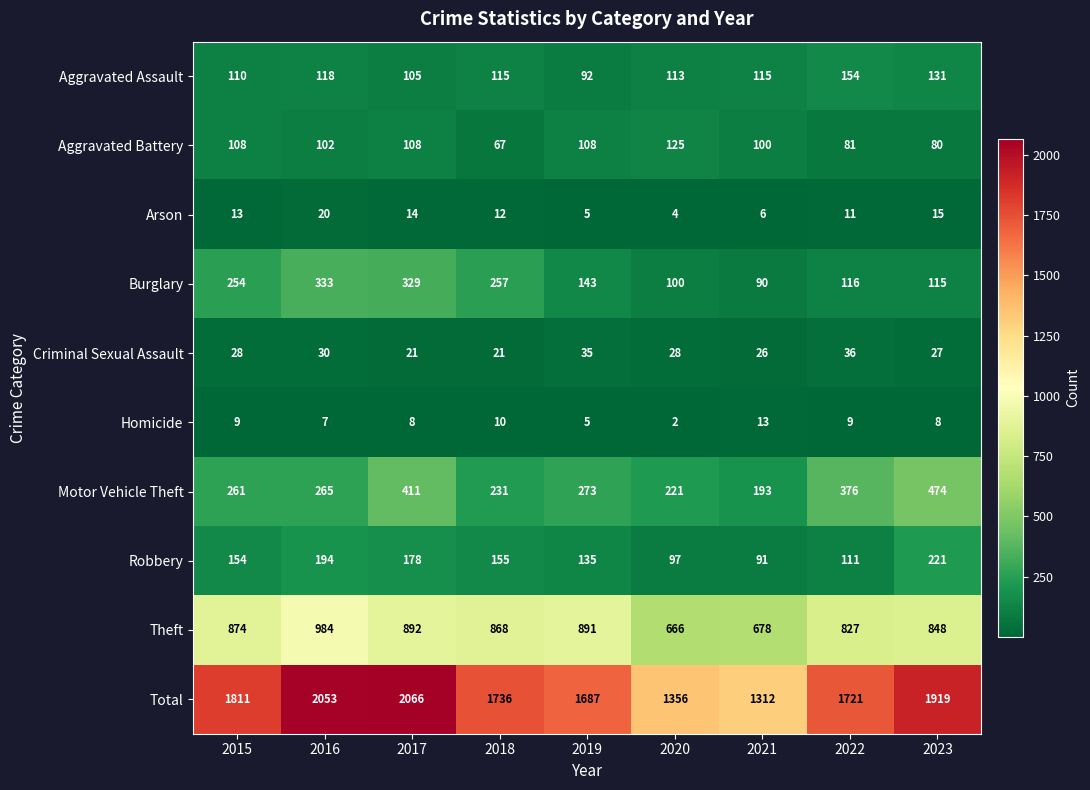

Rank the series by their maximum value, from lowest to highest.

Homicide, Arson, Criminal Sexual Assault, Aggravated Battery, Aggravated Assault, Robbery, Burglary, Motor Vehicle Theft, Theft, Total